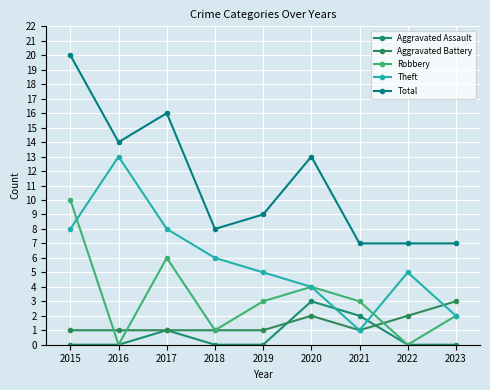

Rank the categories by Theft value from lowest to highest.

2021, 2023, 2020, 2019, 2022, 2018, 2015, 2017, 2016